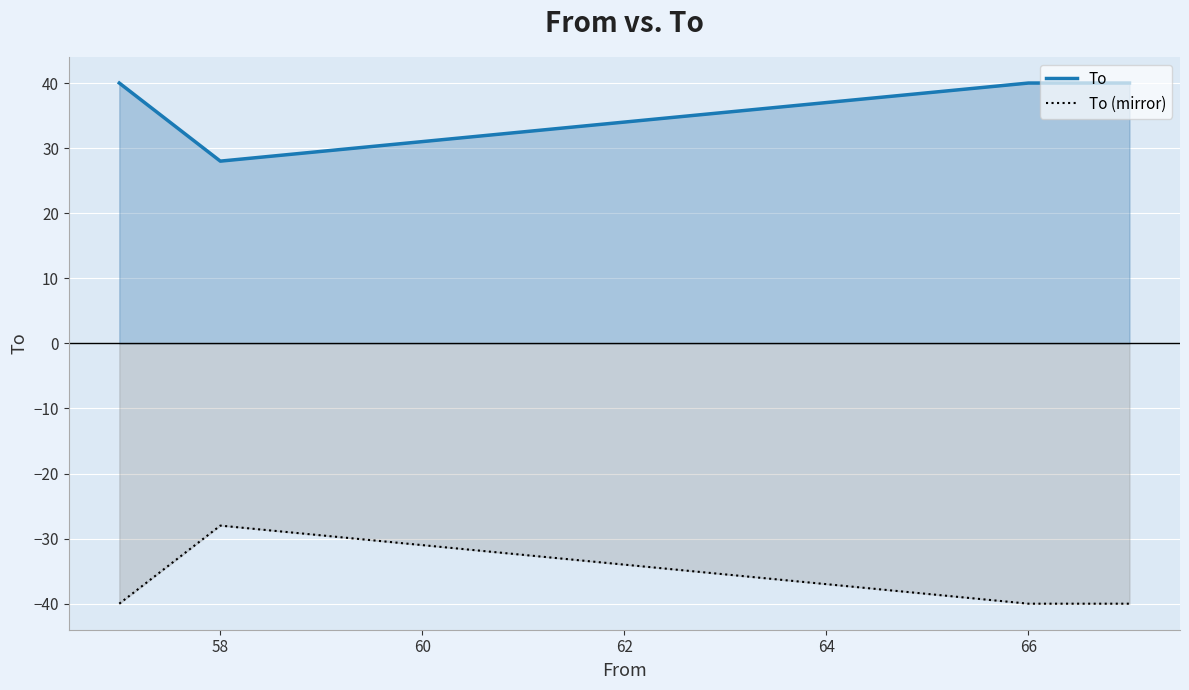

List the series in order of their peak value, highest first.

To, To (mirror)